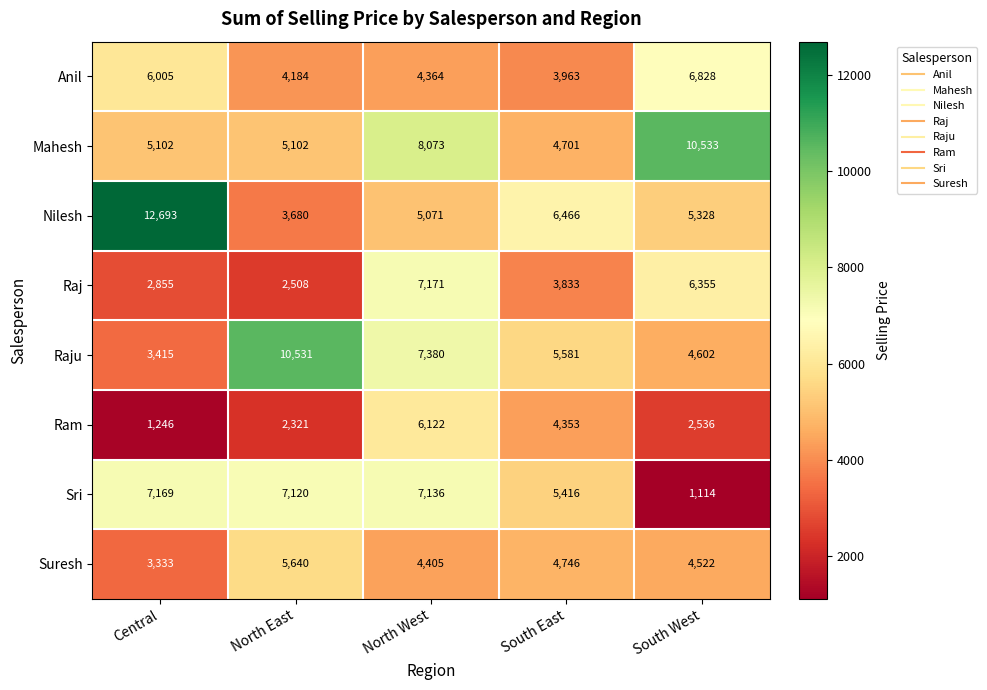

Which series has the widest spread of values?

Nilesh